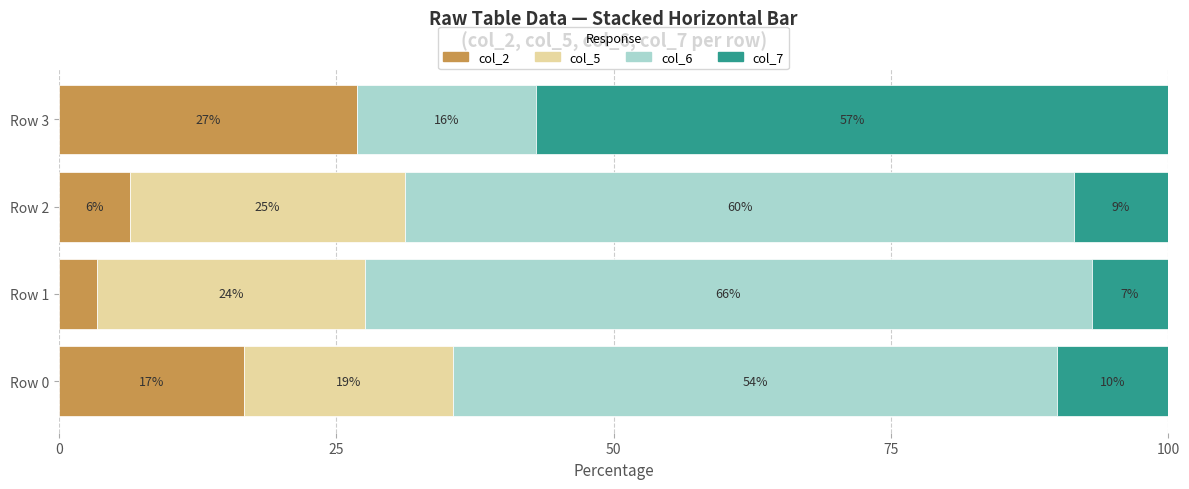

What is the difference between the maximum and minimum values in the col_5 series?

24.8